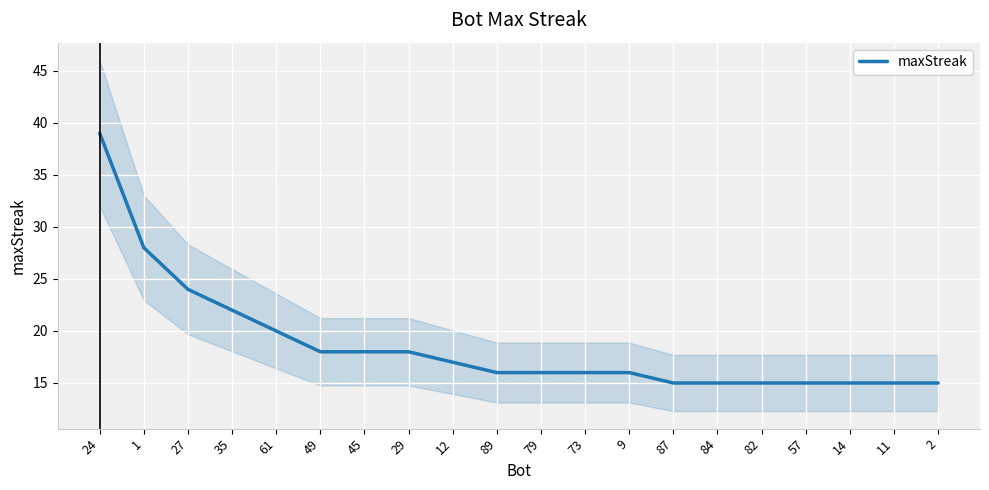

Reading right to left, what are all the values shown in this chart?

15	15	15	15	15	15	15	16	16	16	16	17	18	18	18	20	22	24	28	39